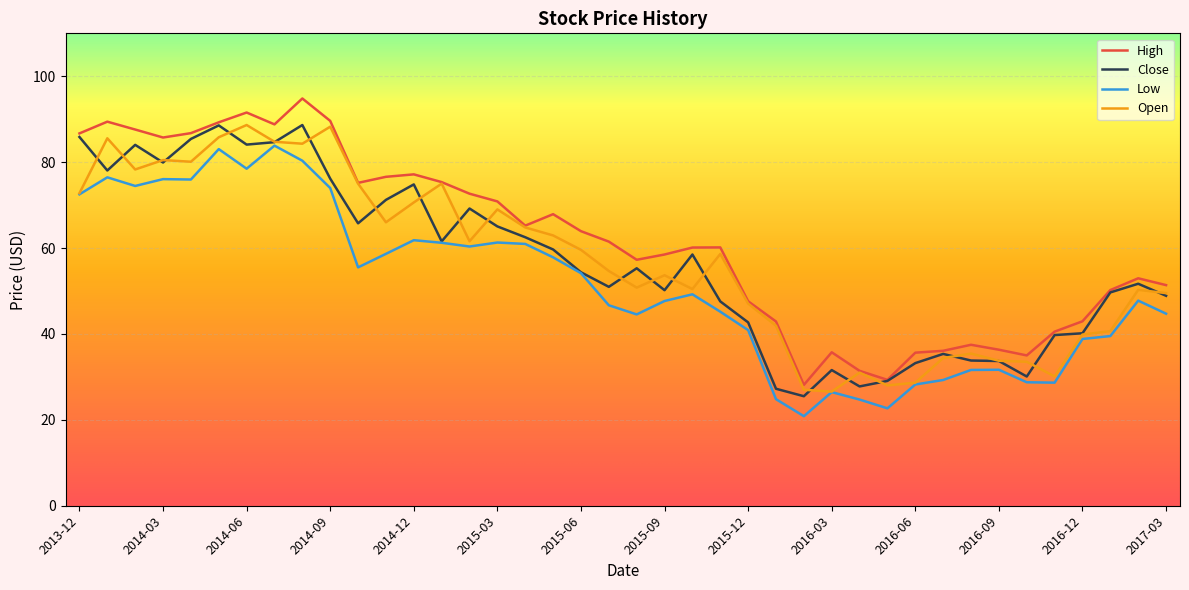

True or false: High and Low intersect in this chart.

False